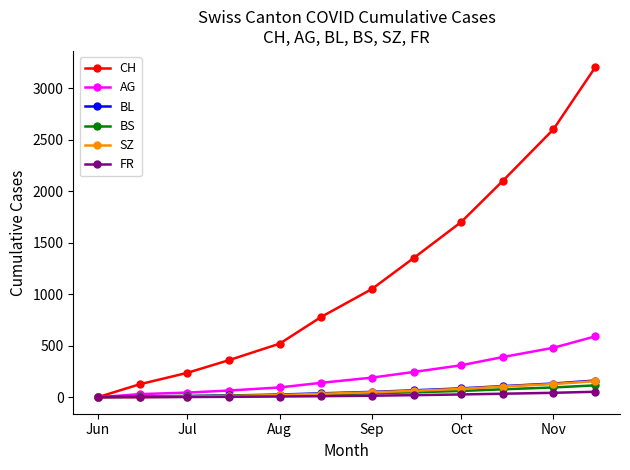

What is the maximum value for BS?

115